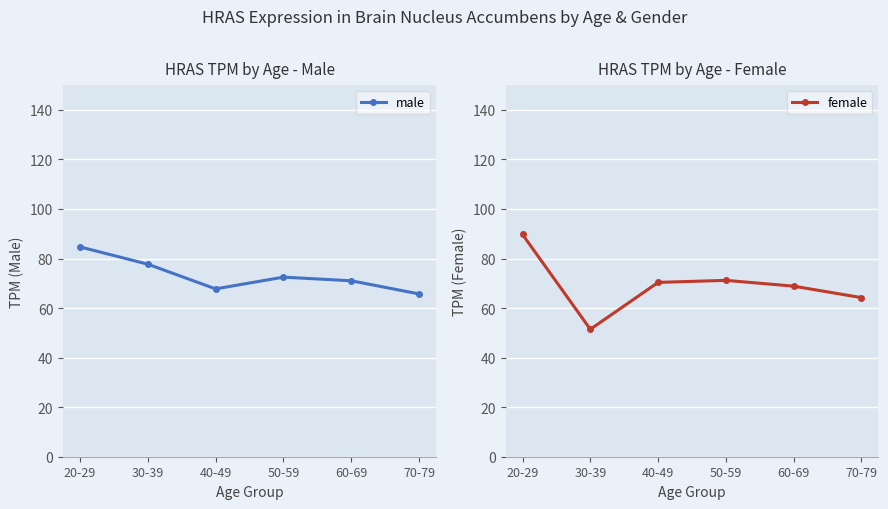

How many lines are shown in the chart?

2